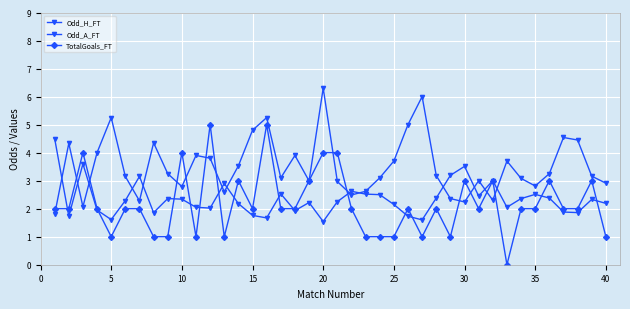

How many series are shown in this chart?

3